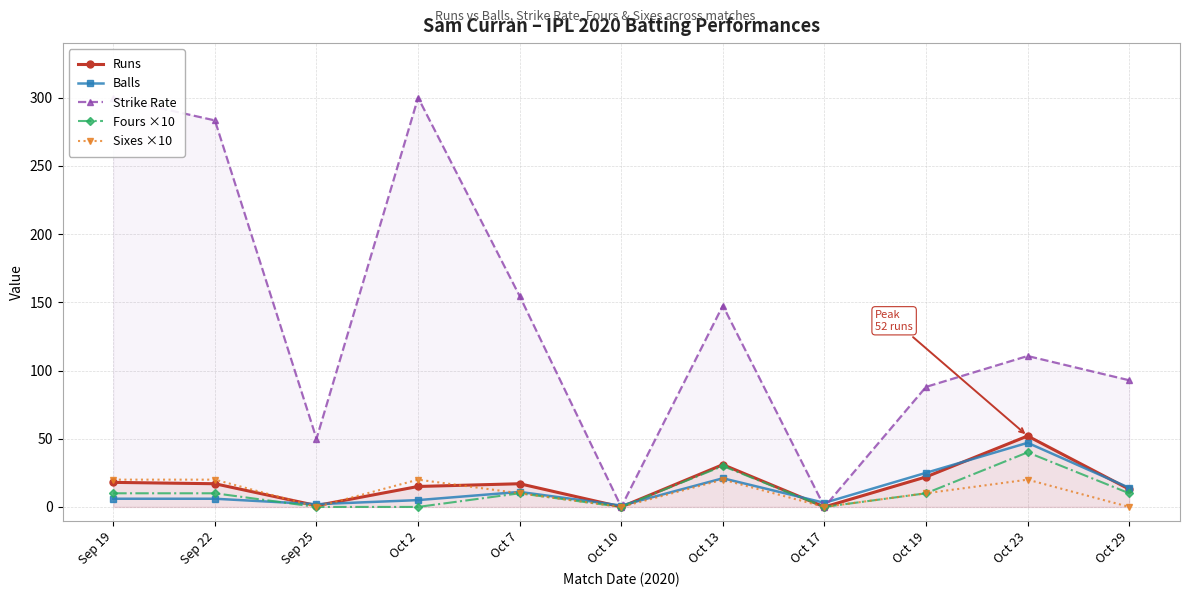

What is the difference between the Fours ×10 values at Sep 19 and Oct 17?

10